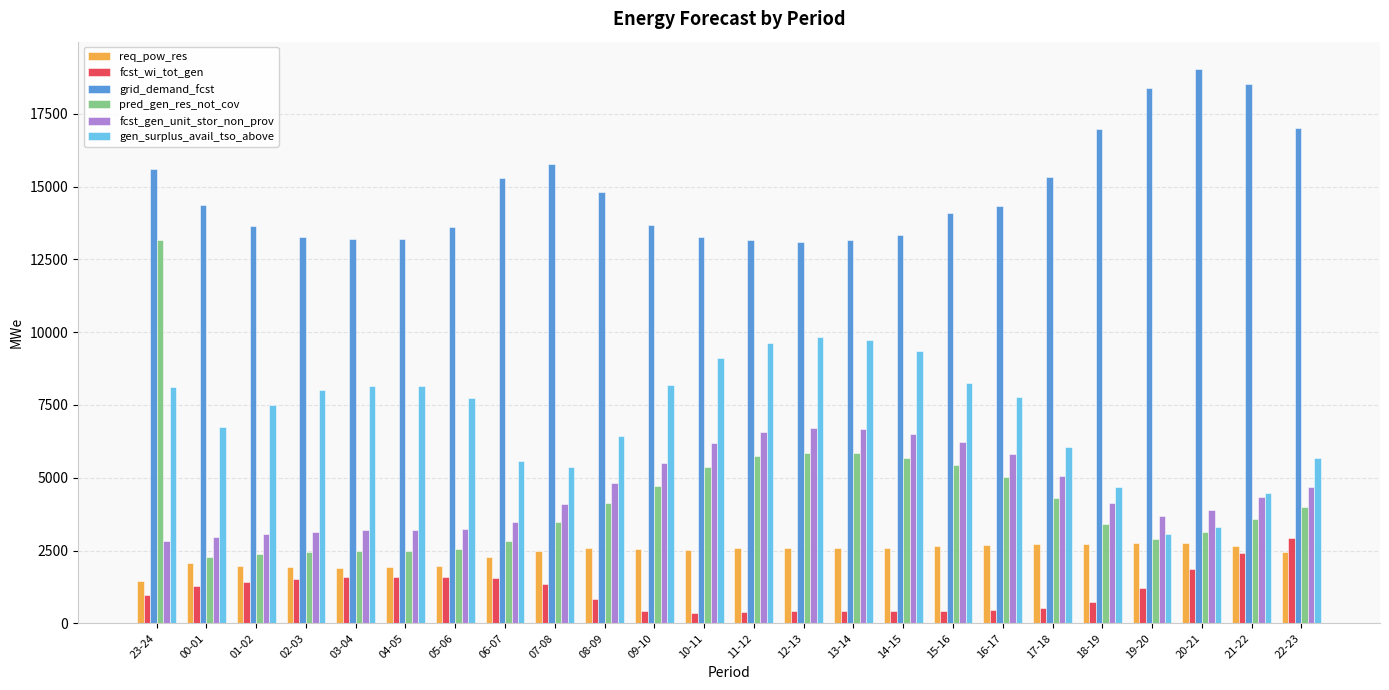

True or false: grid_demand_fcst has a value of 21074 at 17-18.

False